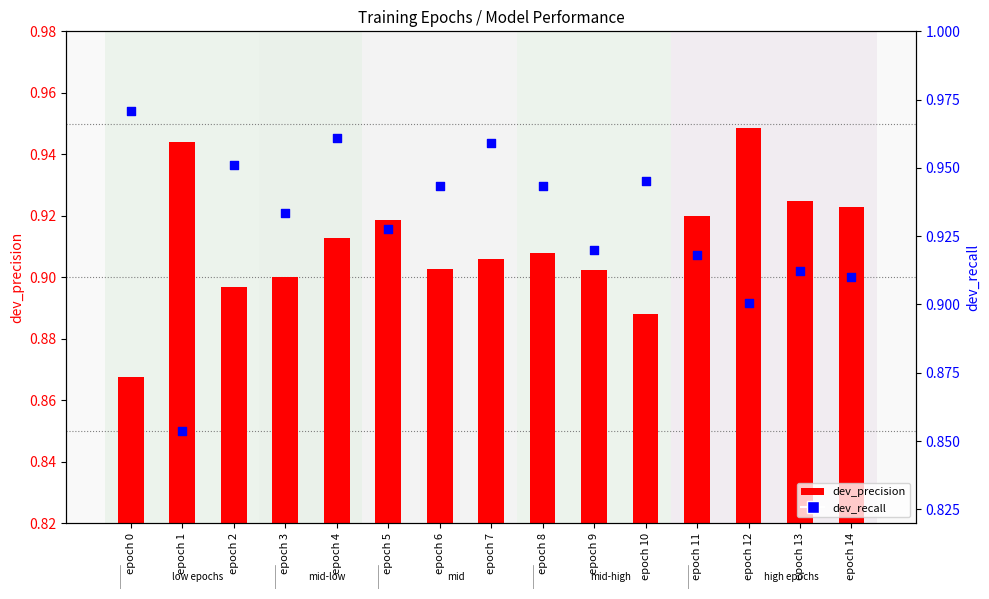

At how many categories does at least one series exceed 0?

15